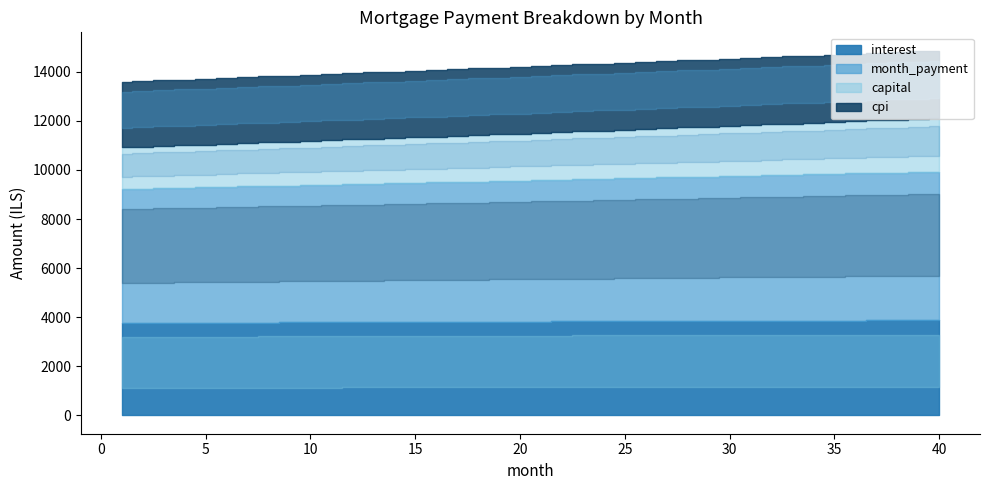

List the series in order of their peak value, lowest first.

capital, cpi, interest, month_payment